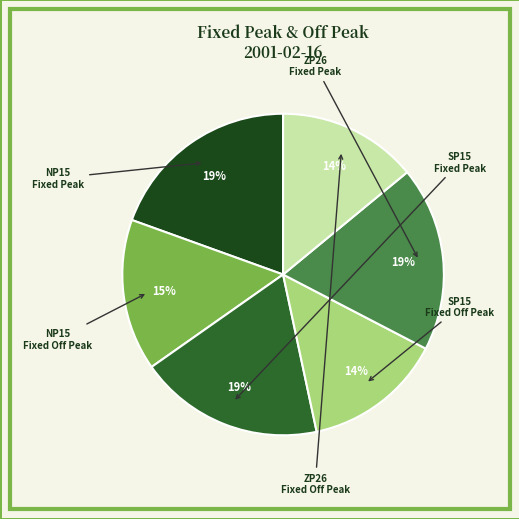

Count the number of slices in the pie.

6